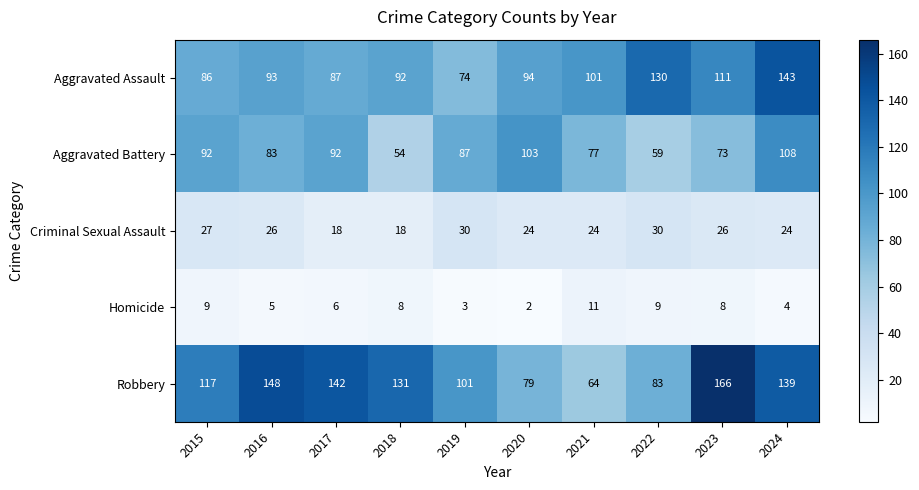

Is it true that Robbery equals 156 at 2015?

False